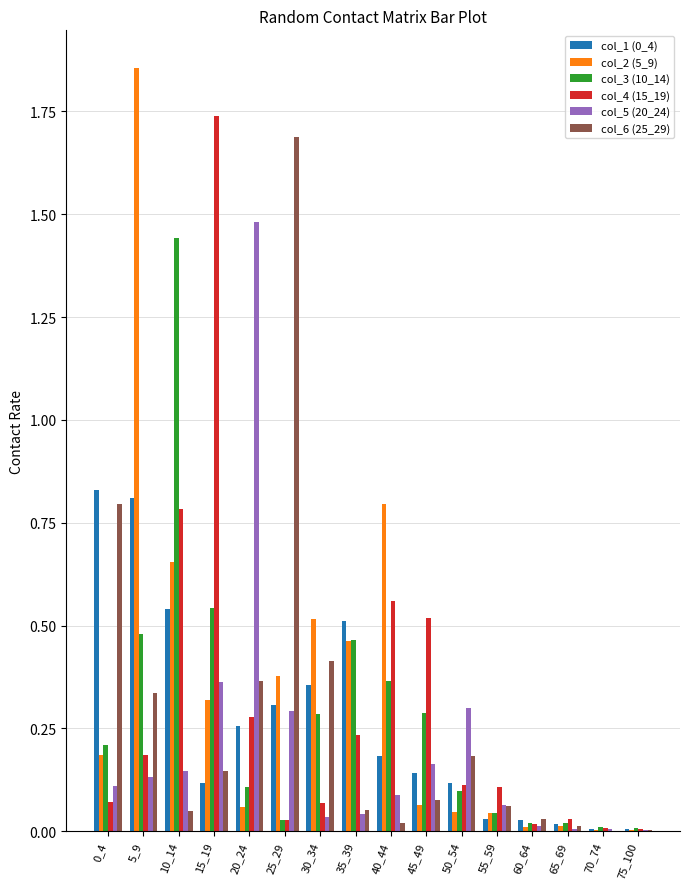

What is the sum of all col_3 (10_14) values?

4.4